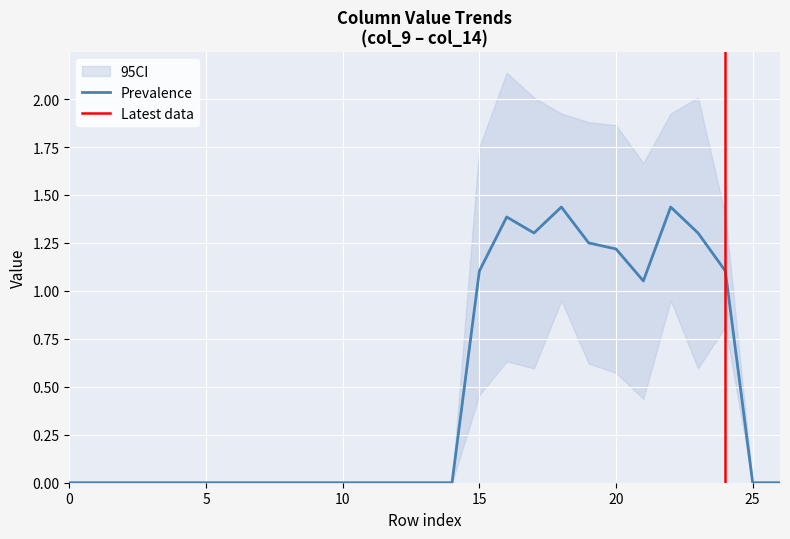

How many data points in col_12 are above 0?

10